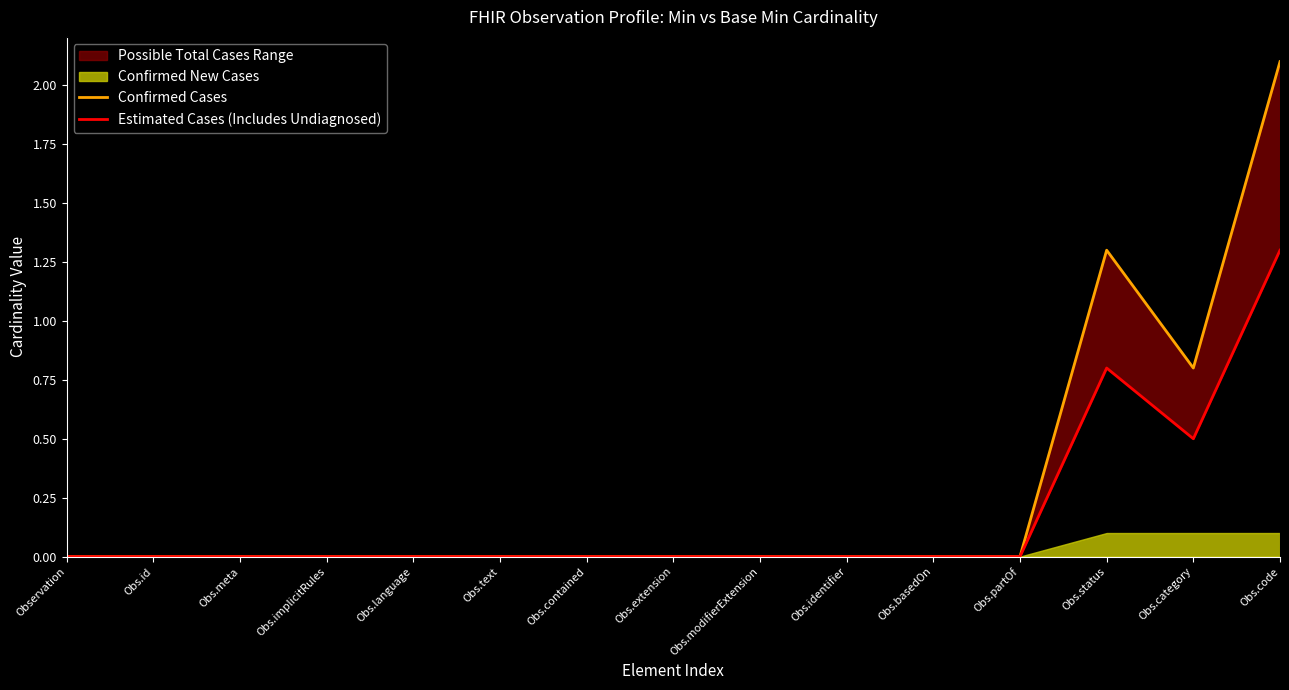

What is the label of the 9th point from the right?

Obs.contained